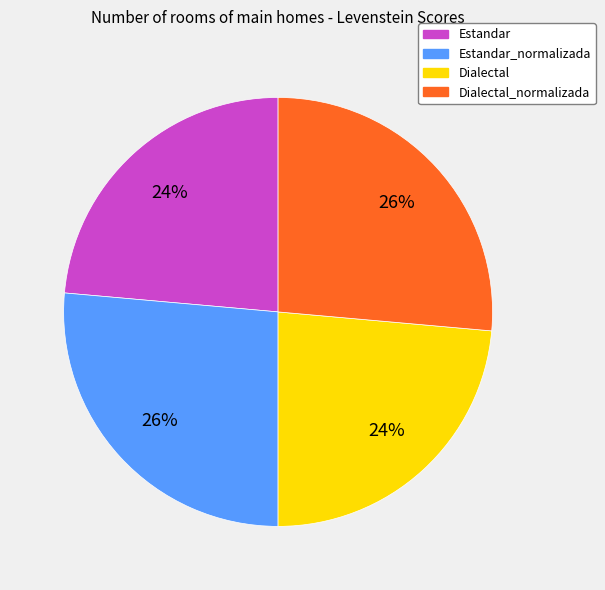

Is there any slice that represents more than half of the pie?

No